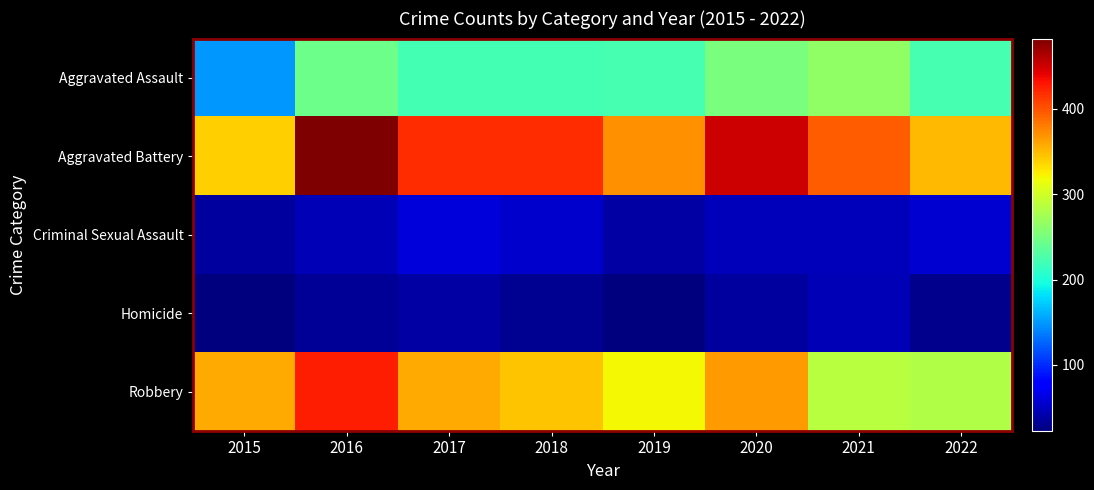

At 2022, list the series in order from smallest to largest.

Homicide, Criminal Sexual Assault, Aggravated Assault, Robbery, Aggravated Battery